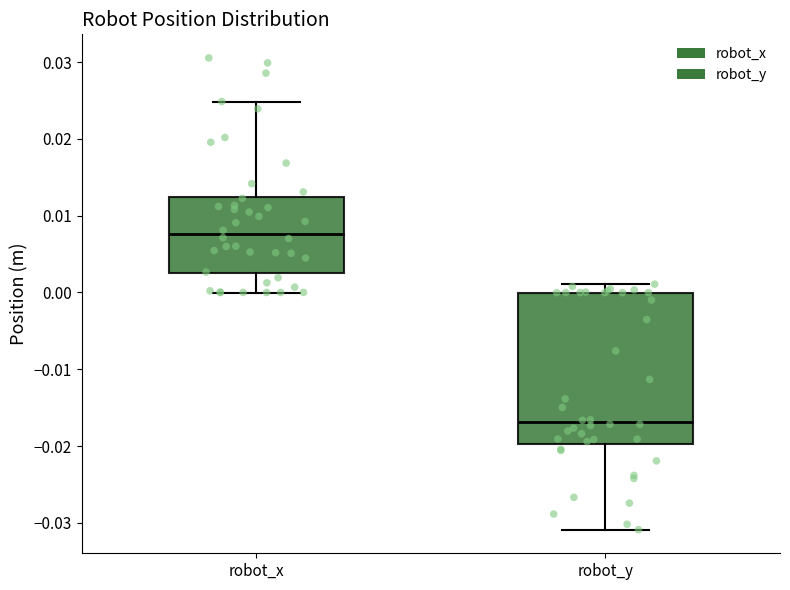

Reading left to right, transcribe this box plot: for each box, give where its median line is, the range the box spans, and where its two whiskers end, as read against the y-axis. The values are not printed on the chart, so give them approximately, as read against the axis.

robot_x: median 0.008, box 0.002 to 0.012, whiskers 0.000 to 0.025
robot_y: median -0.017, box -0.020 to 0.000, whiskers -0.031 to 0.001